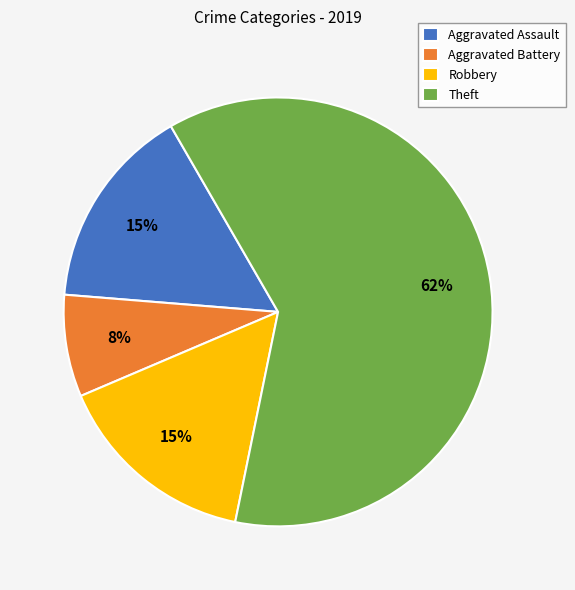

To the nearest percent, what is the difference between the largest and smallest slice percentages?

54%